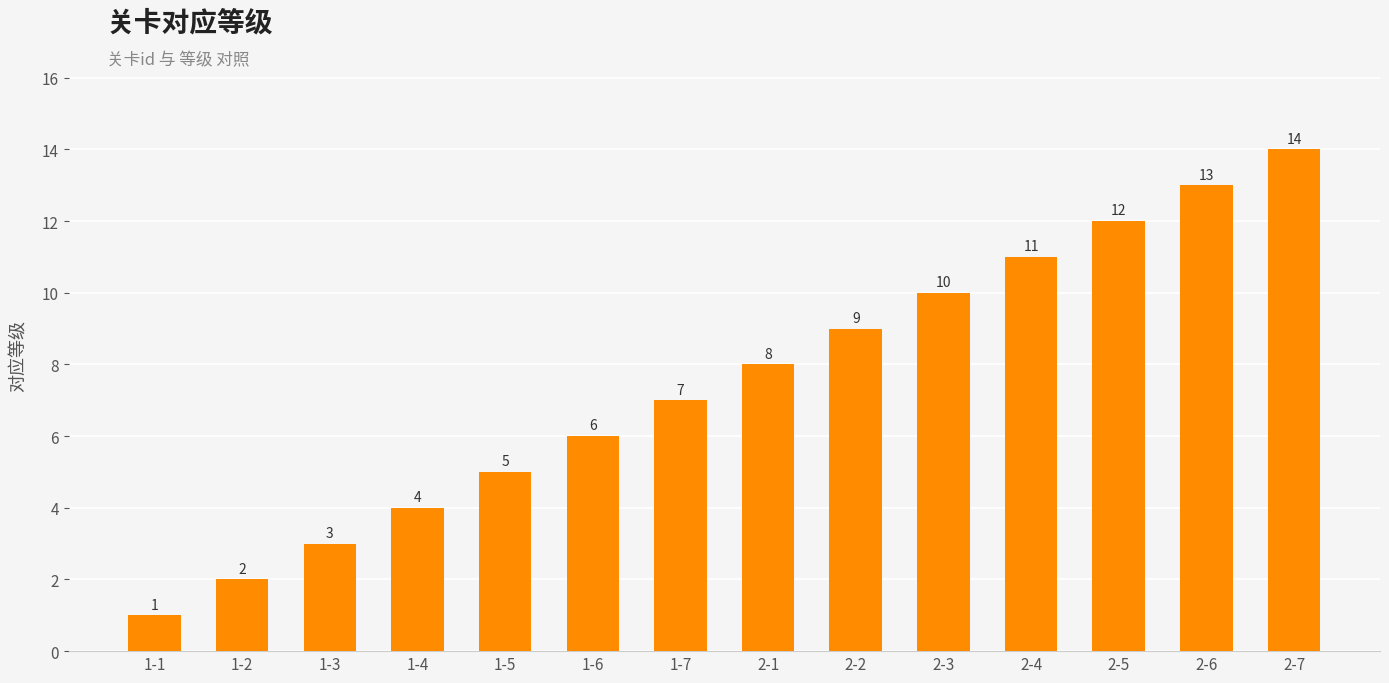

Reading right to left, what are all the values shown in this chart?

14	13	12	11	10	9	8	7	6	5	4	3	2	1